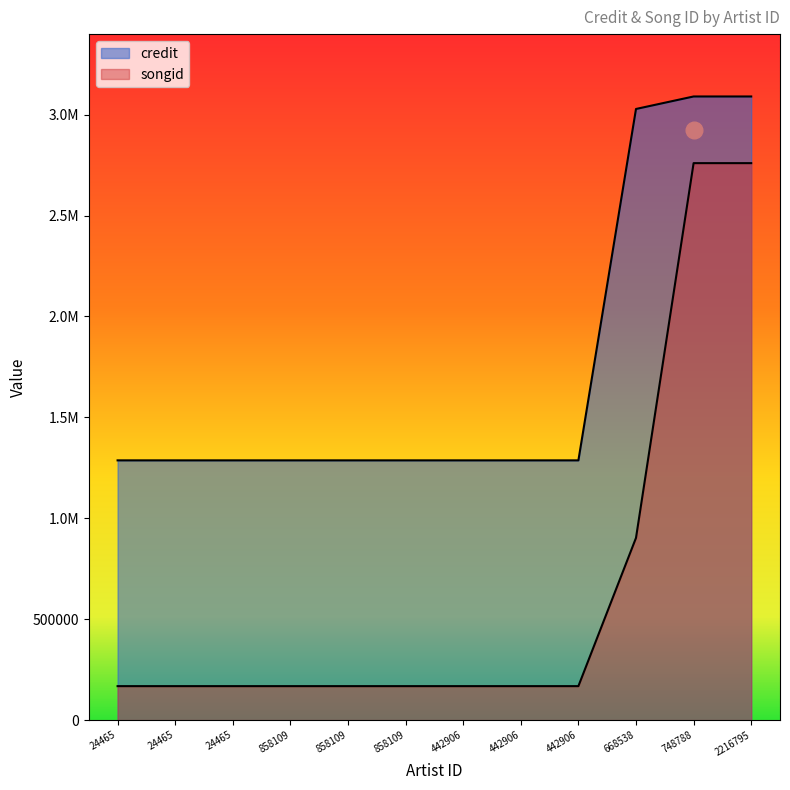

What is the sum of all credit values?

20792850